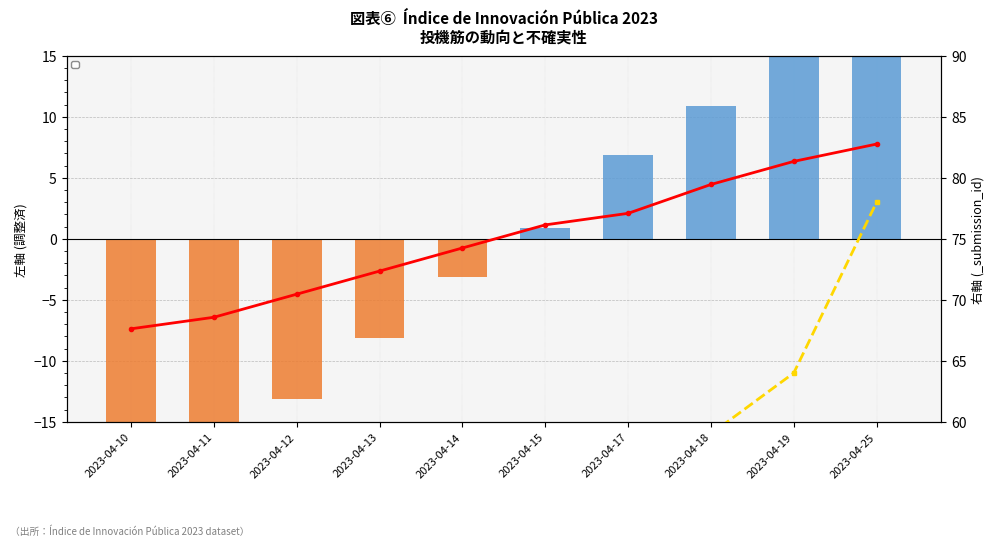

What is the sum of all _submission__id_agg values?

381.0